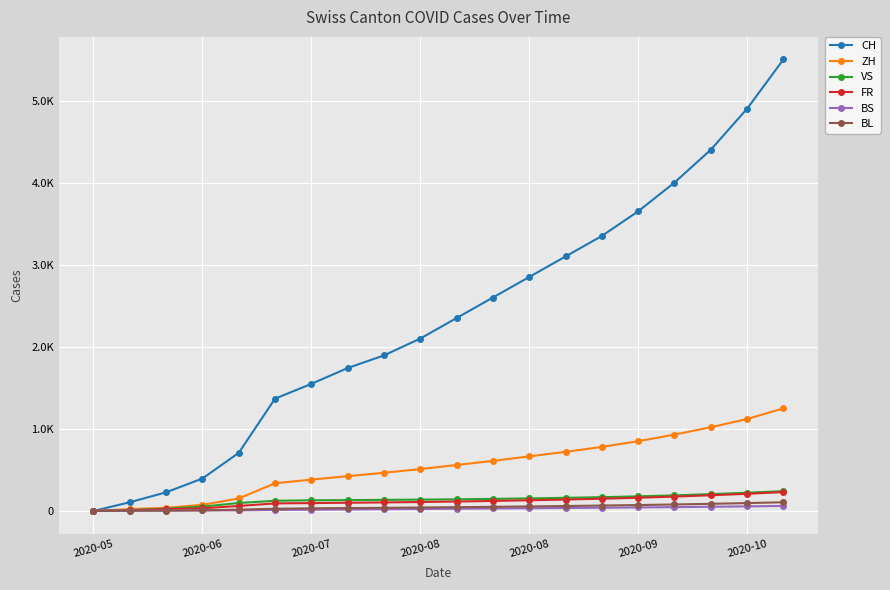

Does the chart have visible grid lines?

Yes